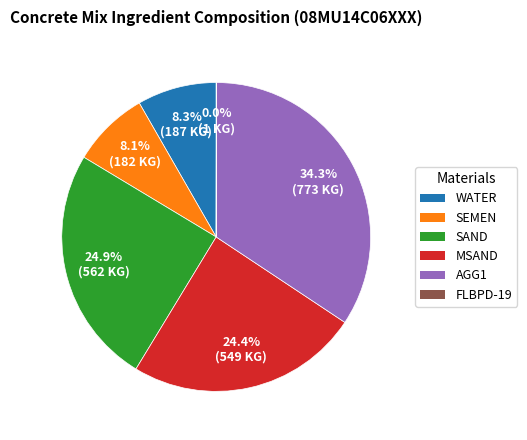

The WATER slice represents 8% of the pie. True or false?

True